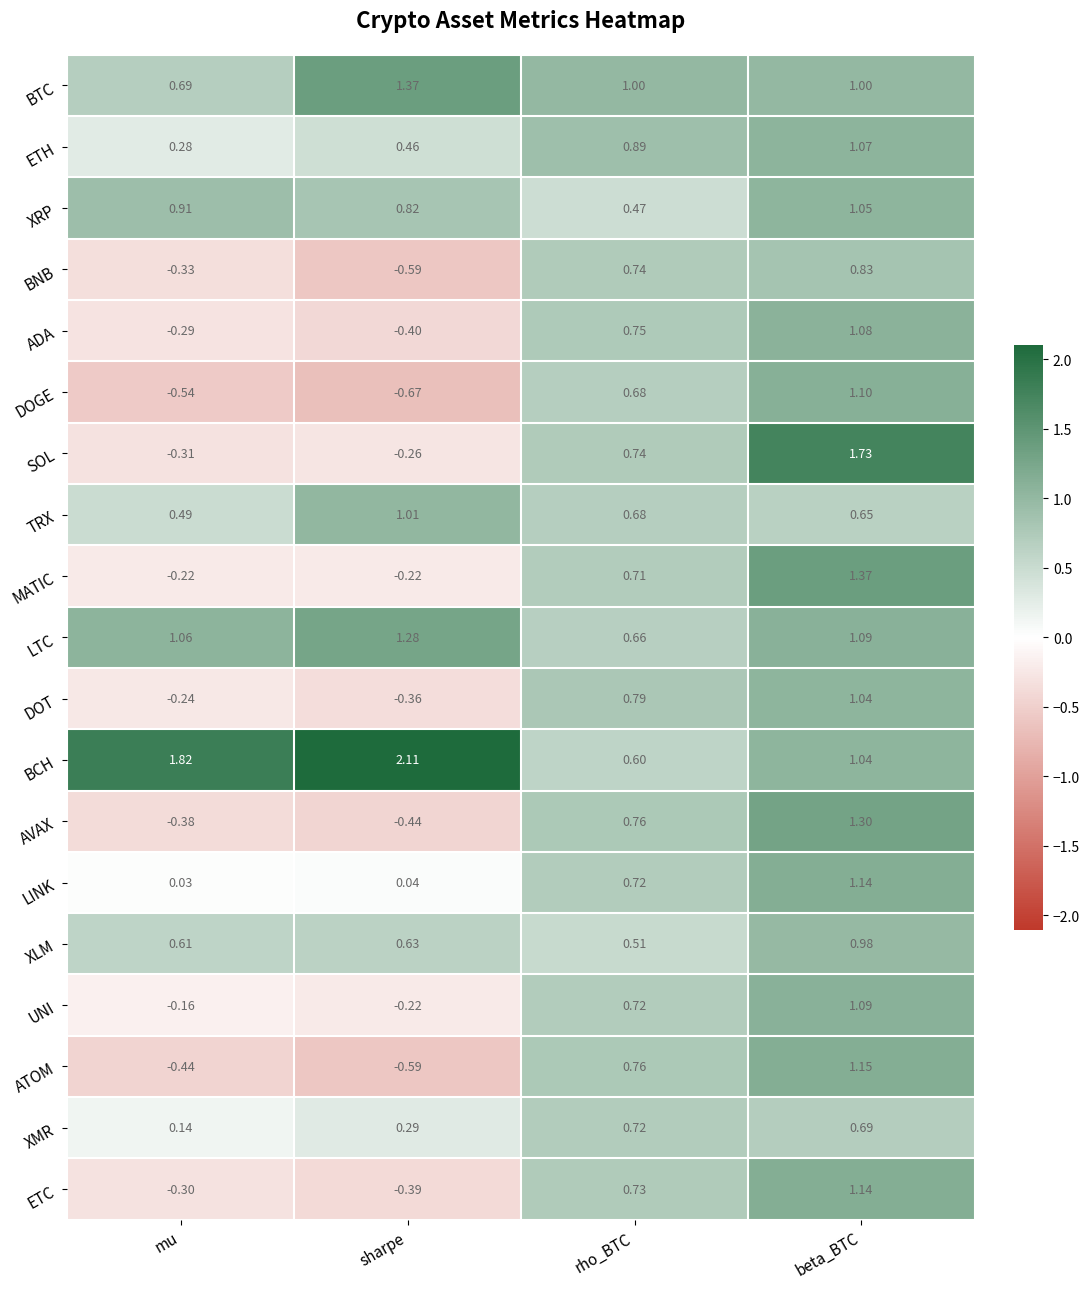

Is the value of ADA at rho_BTC greater than the value of DOT at rho_BTC?

No